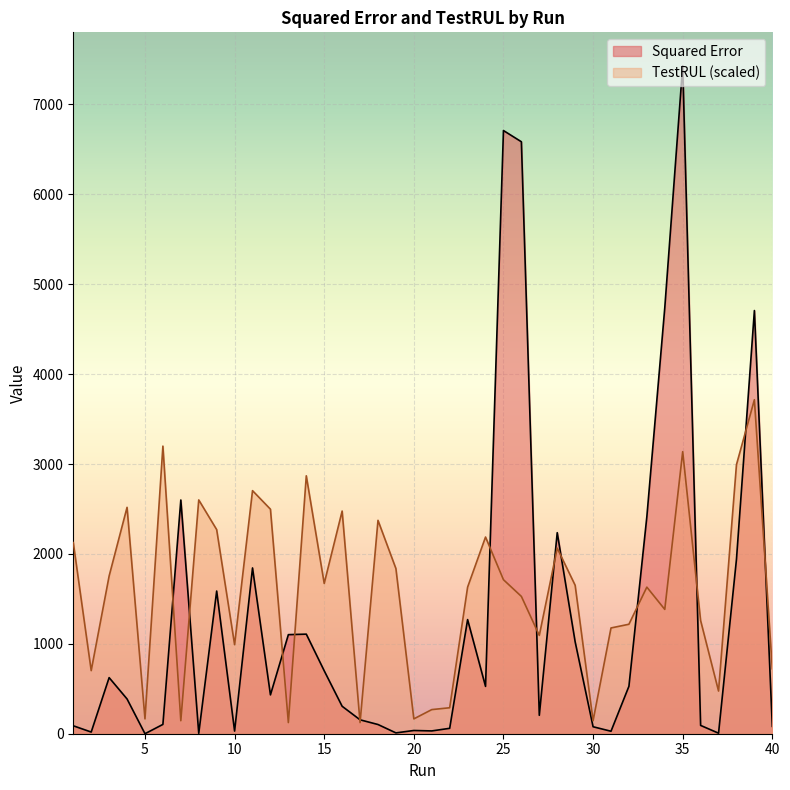

At 9, list the series in order from largest to smallest.

TestRUL, Squared Error